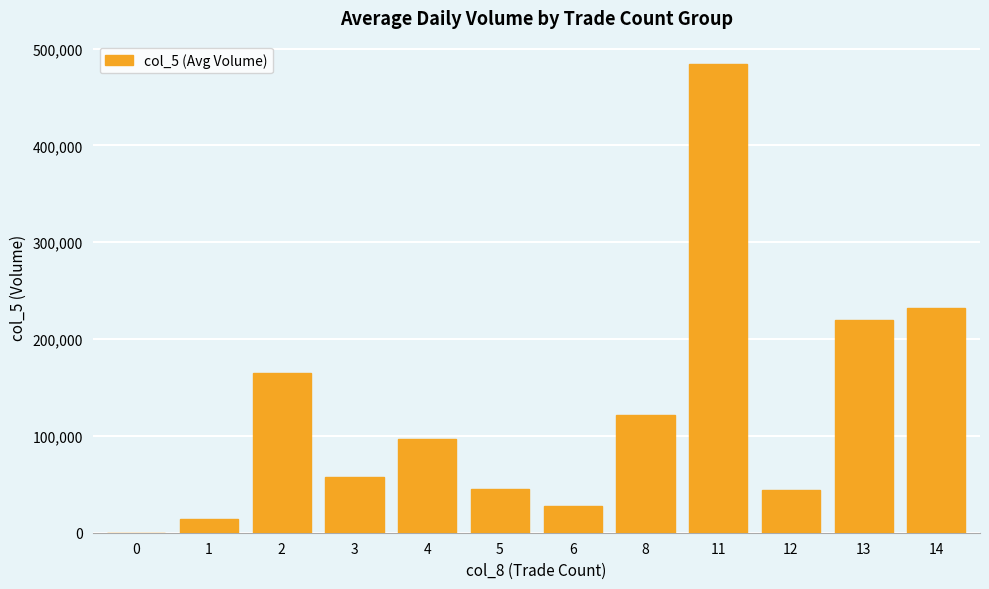

Between 14 and 11, which is larger?

11